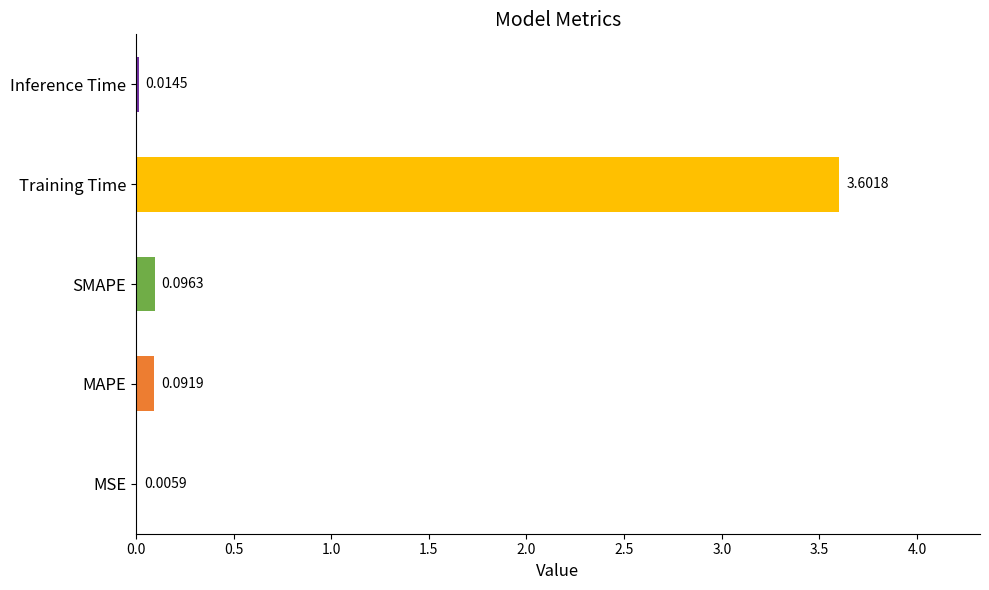

What is the change in value from MSE to MAPE?

+0.1